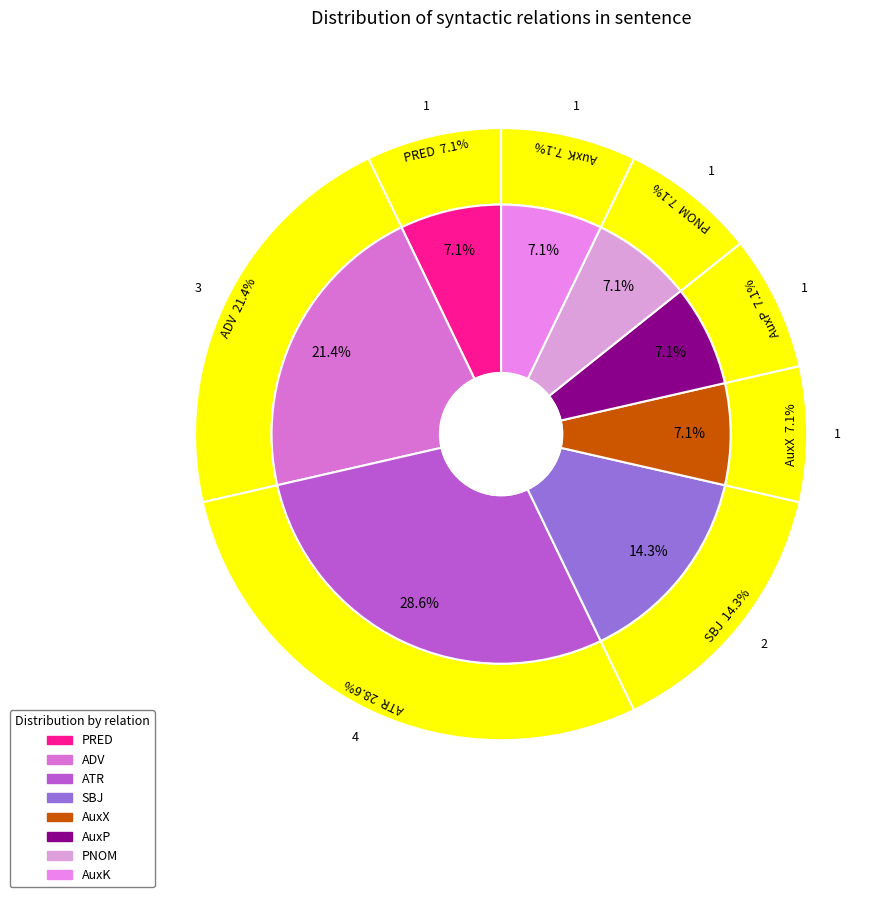

How many segments does this pie chart have?

8